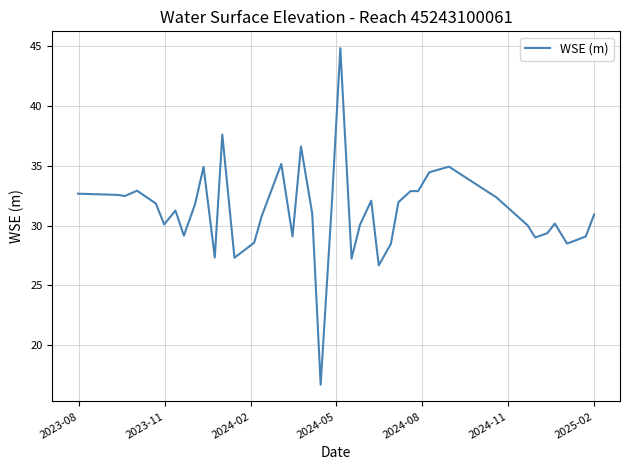

What is the greatest value displayed?

44.9